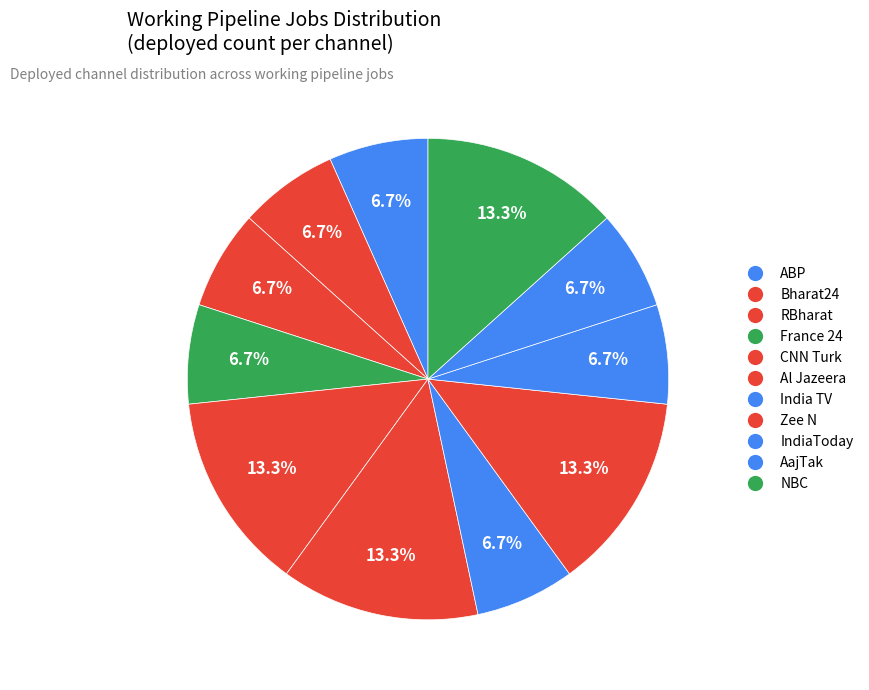

Count the number of slices in the pie.

11